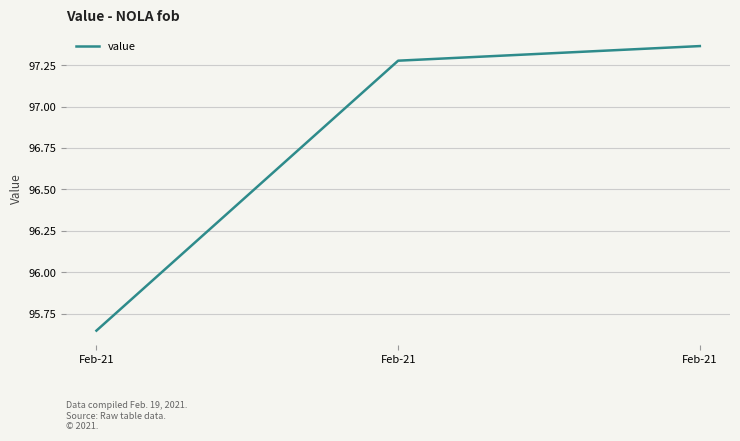

Is it true that the value at Feb-21 is 97.4?

True